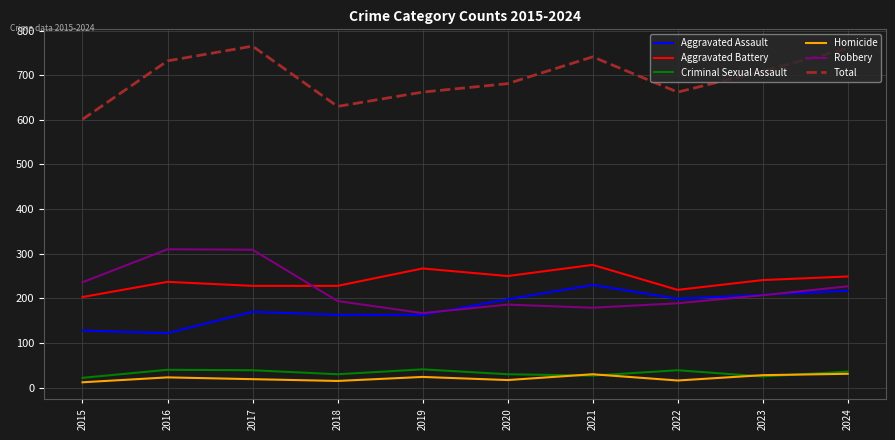

True or false: Criminal Sexual Assault and Aggravated Battery intersect in this chart.

False